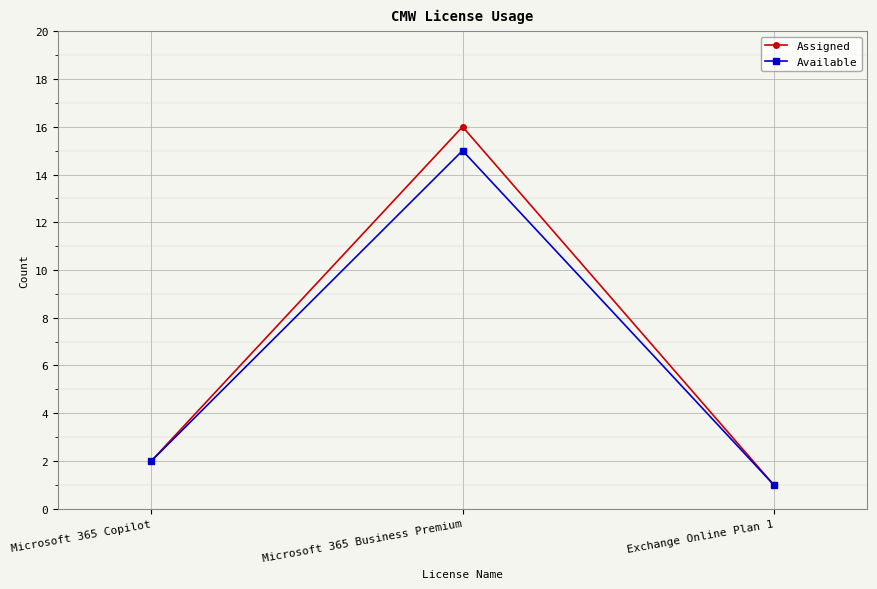

Where is Available nearest to the value 8?

Microsoft 365 Copilot